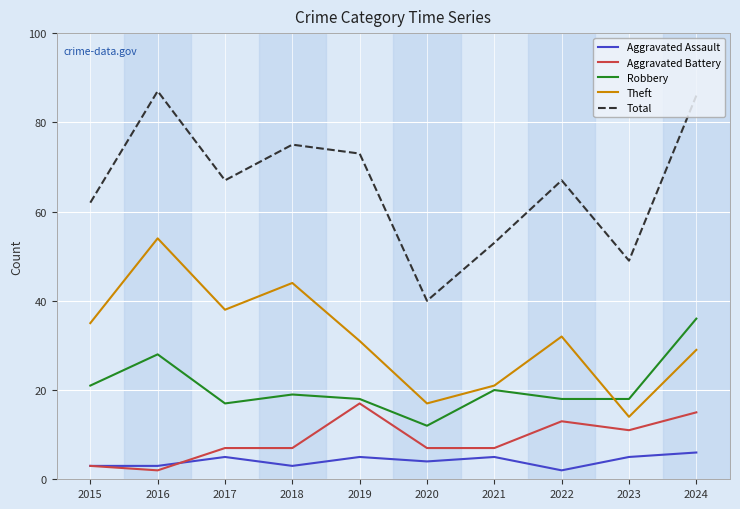

What is the total value across all series at 2021?

106